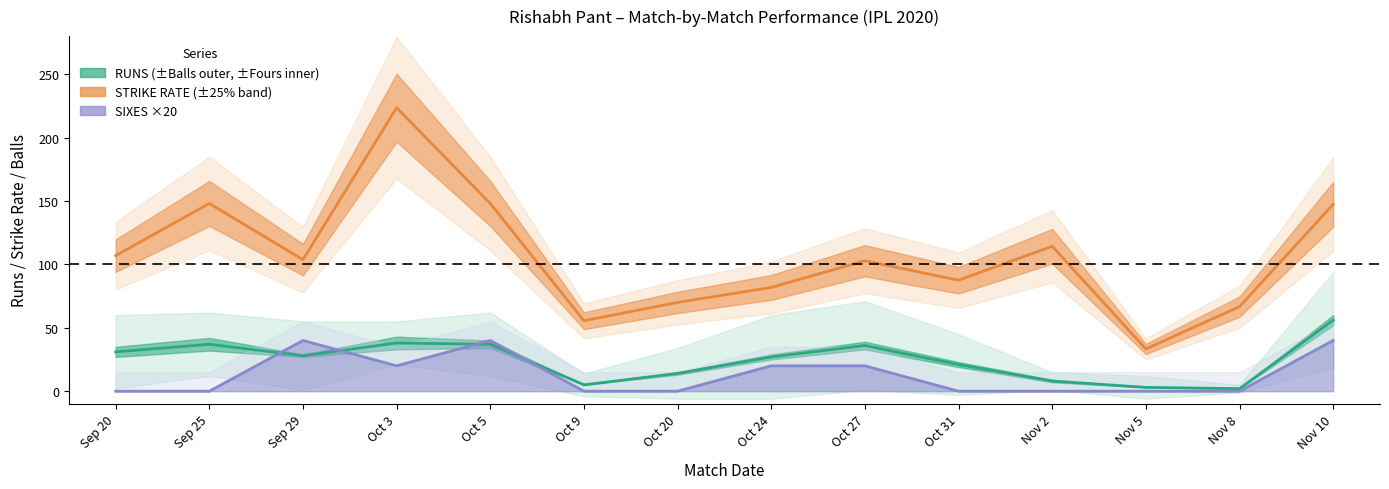

Which series has the largest range (max minus min)?

STRIKE RATE (±25% band)